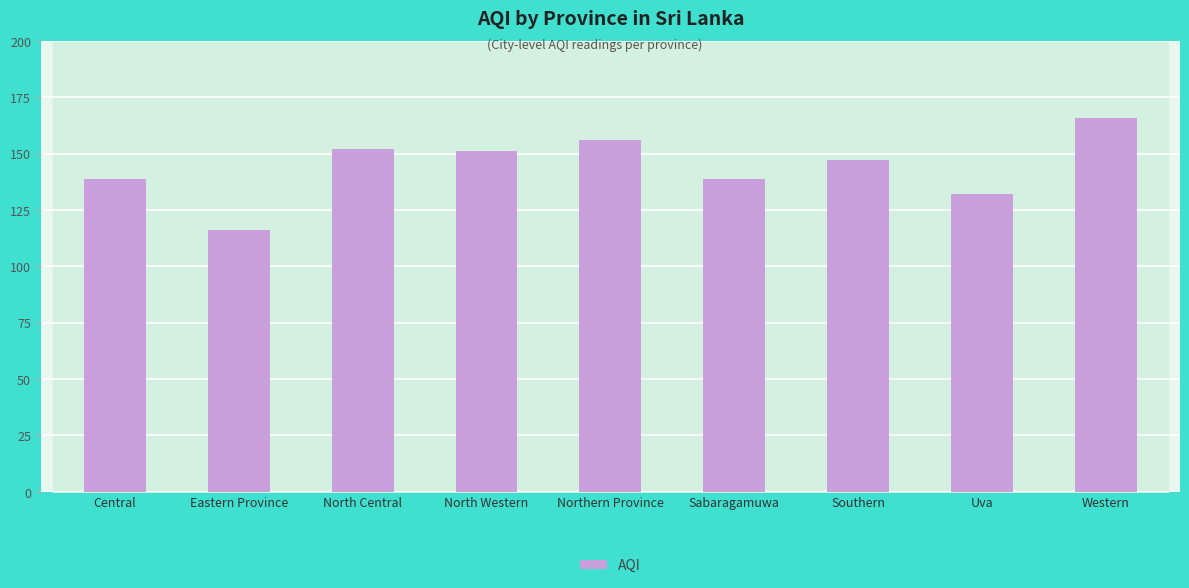

Which label corresponds to the smallest value in the chart?

Eastern Province